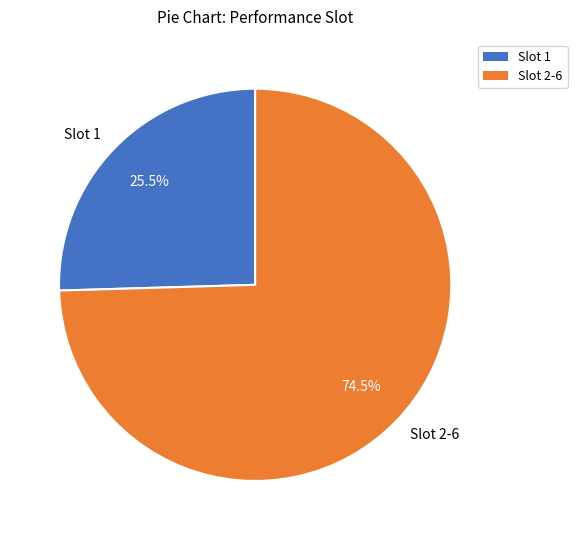

What percentage do Slot 1 and Slot 2-6 together represent?

100.0%